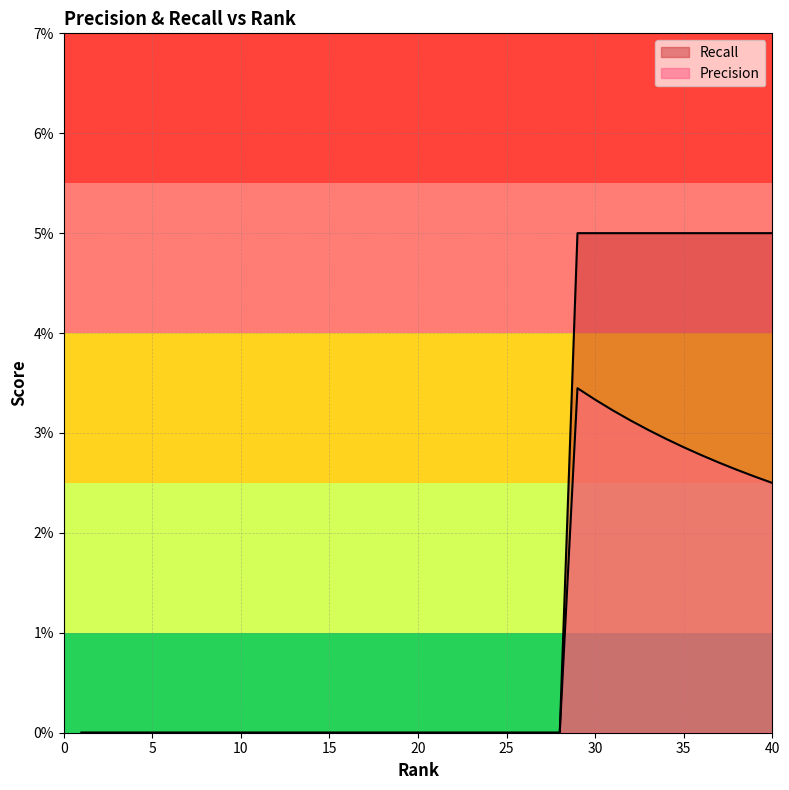

What is the sum of all Precision values?

0.4